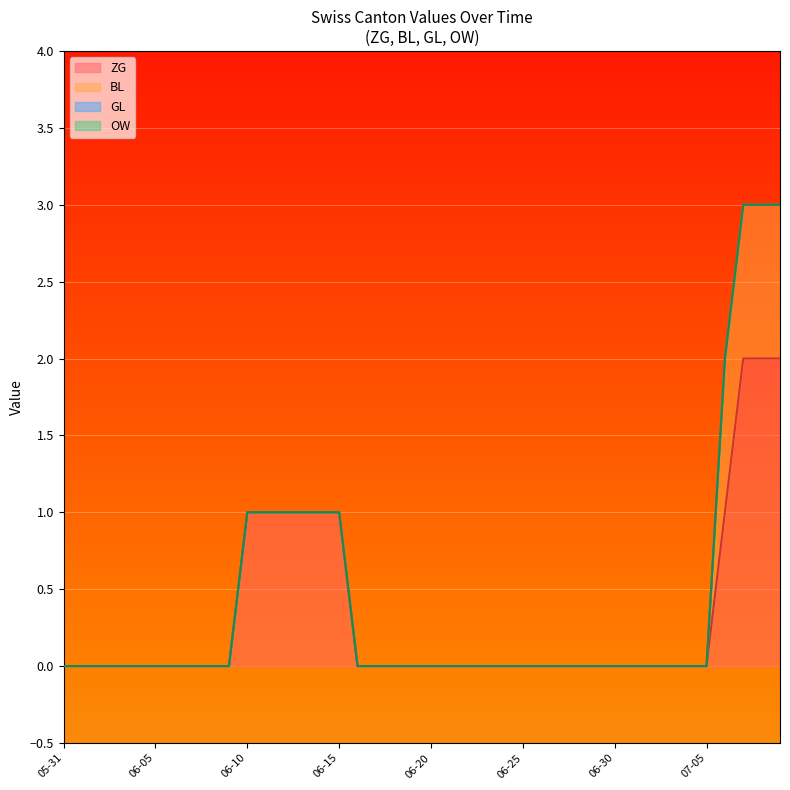

True or false: OW and BL cross at least once.

False